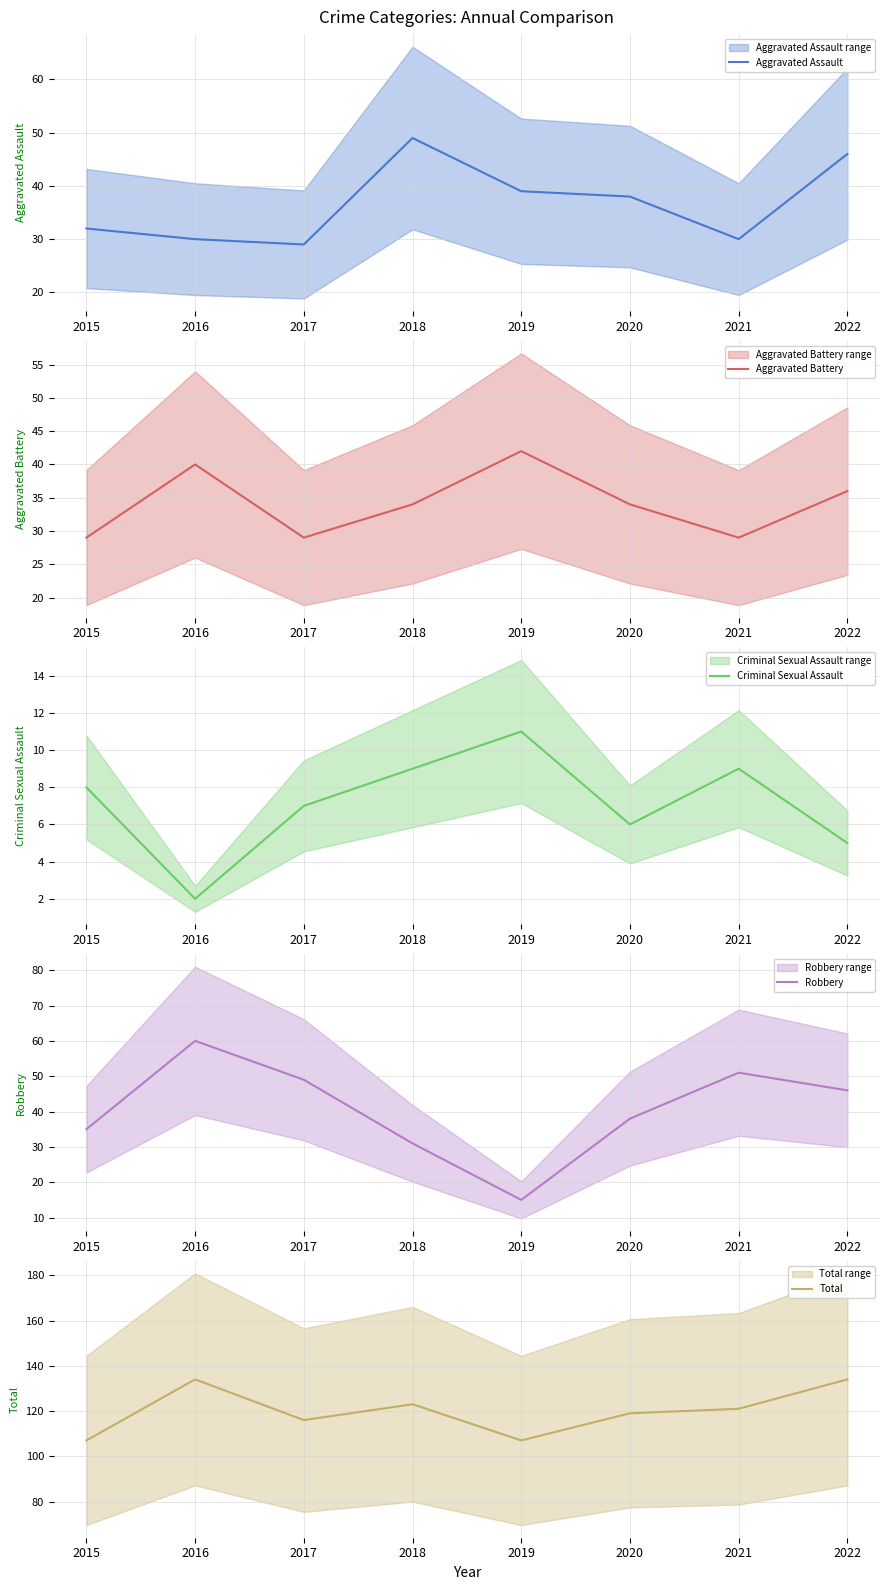

What are all the series names shown in the legend?

Aggravated Assault, Aggravated Battery, Criminal Sexual Assault, Robbery, Total